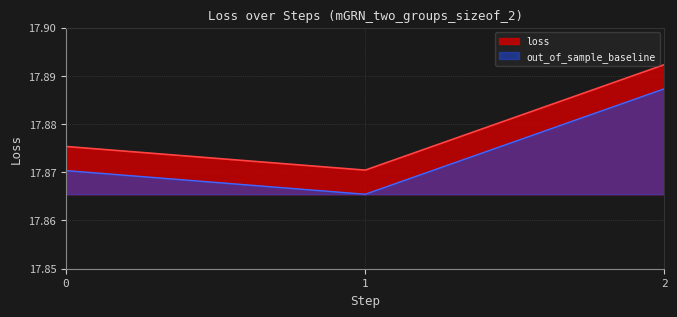

Rank the categories by value from lowest to highest.

1, 0, 2